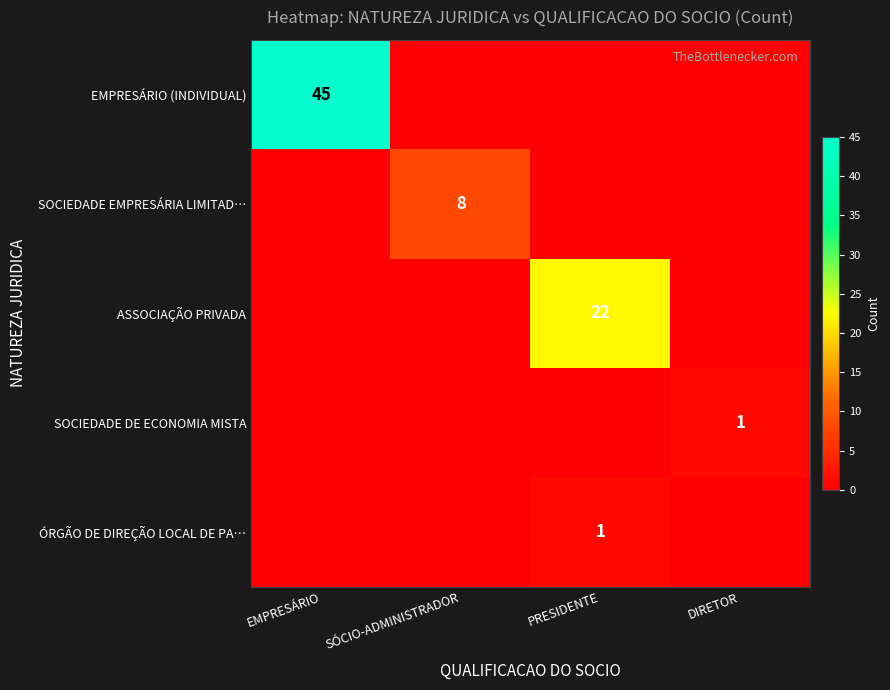

How many series are shown in this chart?

5